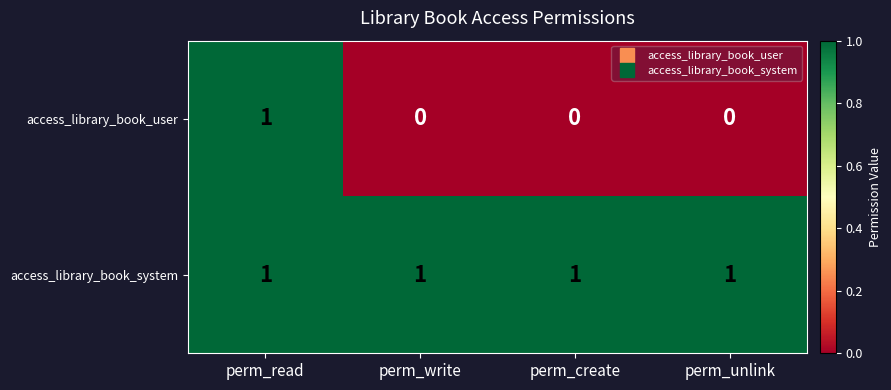

At which category is the sum across all series the highest?

perm_read